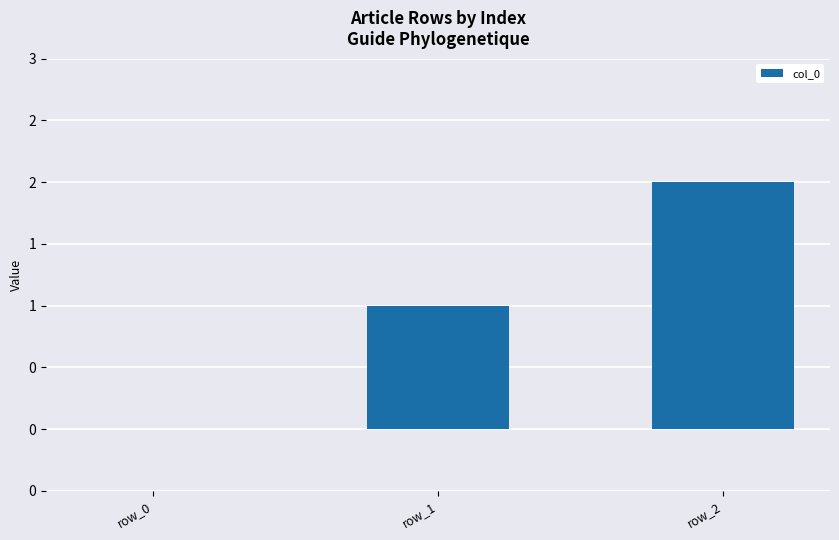

List the labels in order of value, largest first.

row_2, row_1, row_0